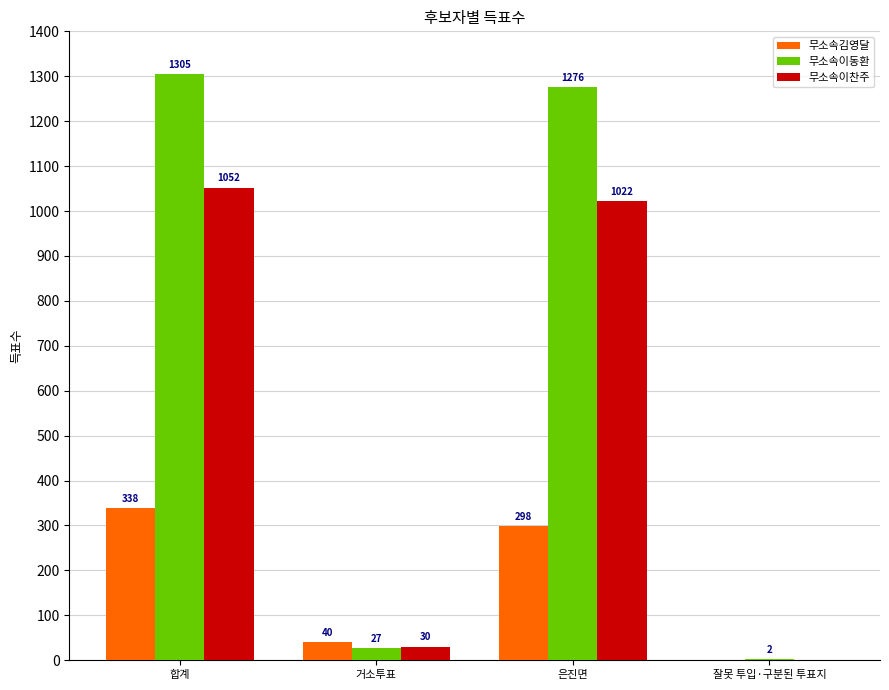

What are all the series names shown in the legend?

무소속김영달, 무소속이동환, 무소속이찬주